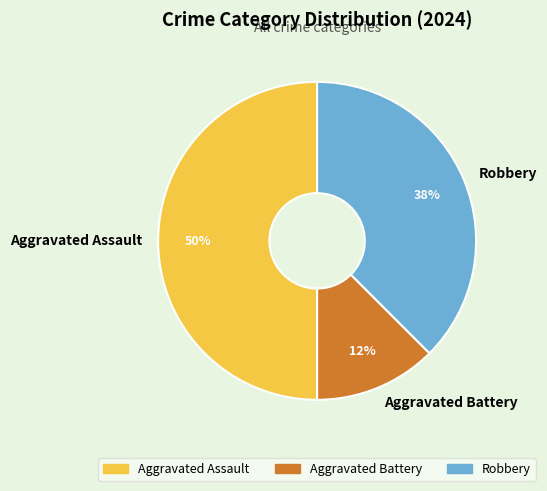

Which category has the smallest portion of the pie?

Aggravated Battery